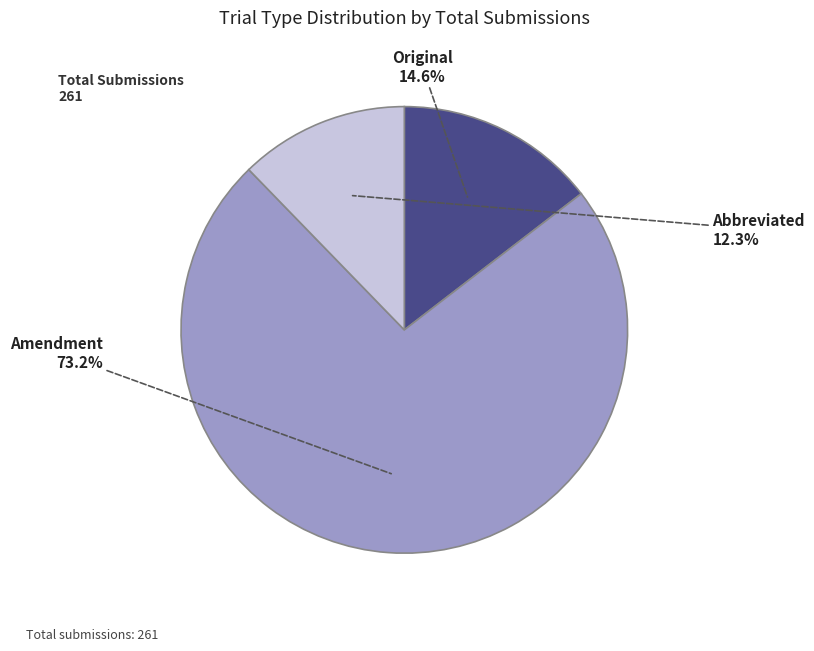

To the nearest percent, what percentage of the pie is Abbreviated?

12%